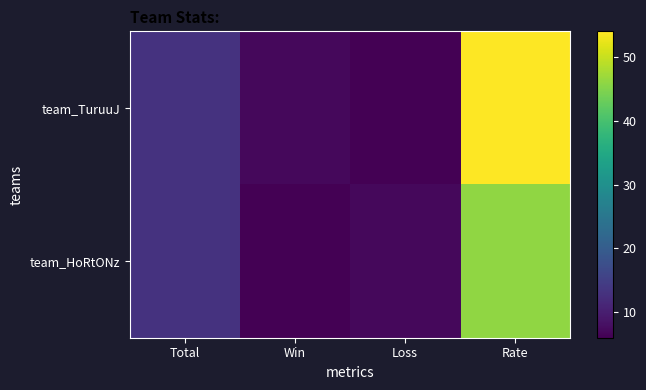

Between Total and Rate, which series saw the biggest shift?

team_TuruuJ